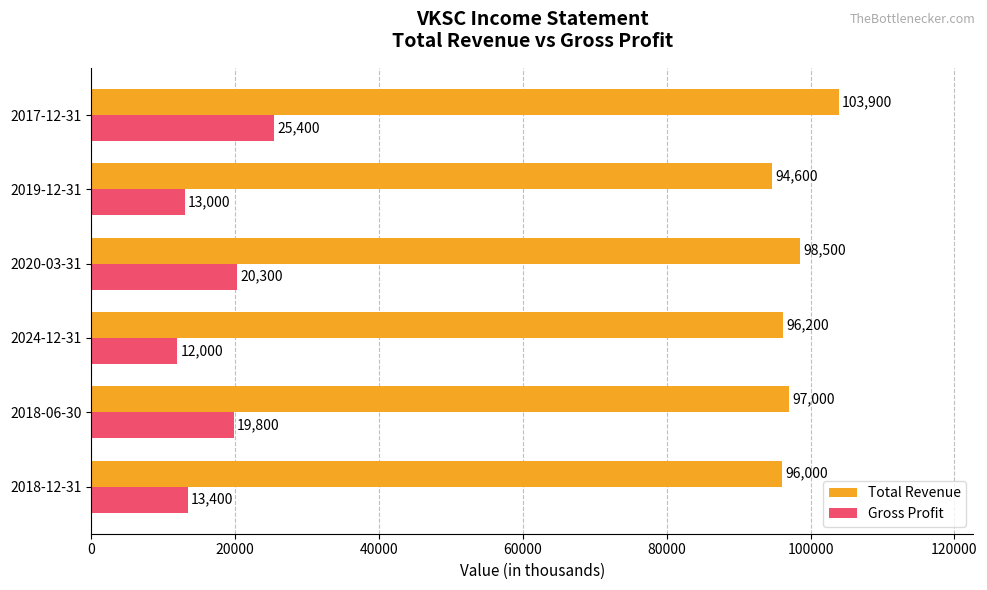

At how many categories does at least one series exceed 30736?

6